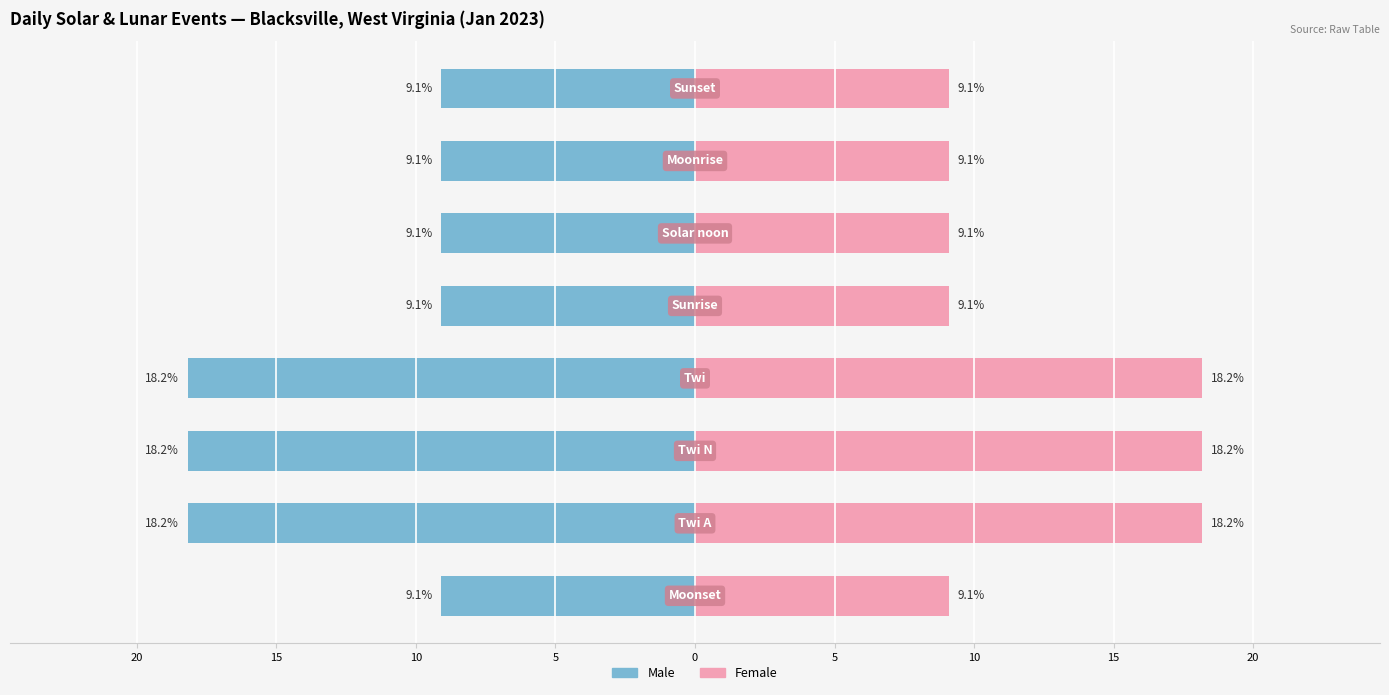

True or false: Male has a value of -4.8 at 15.

False